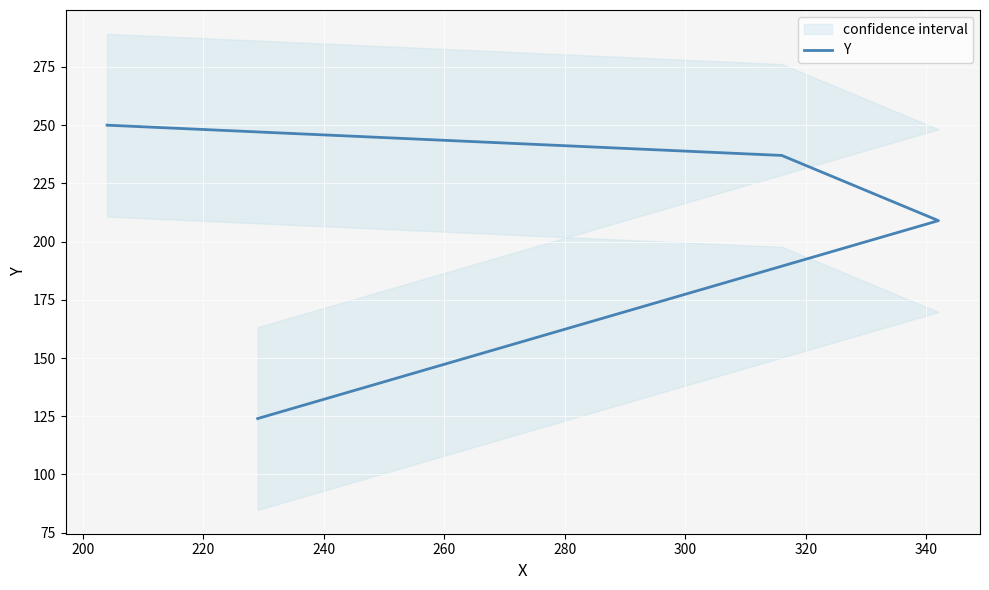

How many lines are shown in the chart?

1